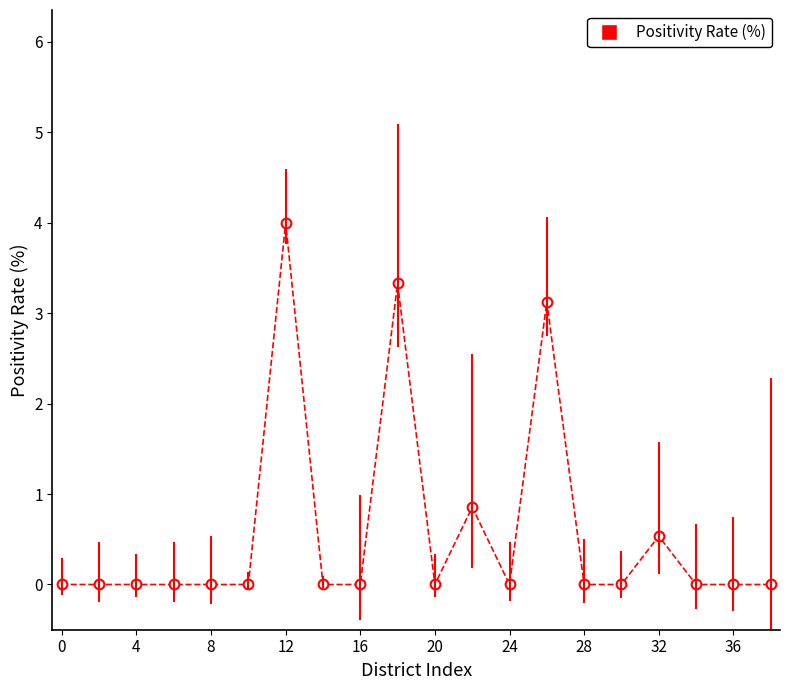

Count the number of categories in the chart.

20